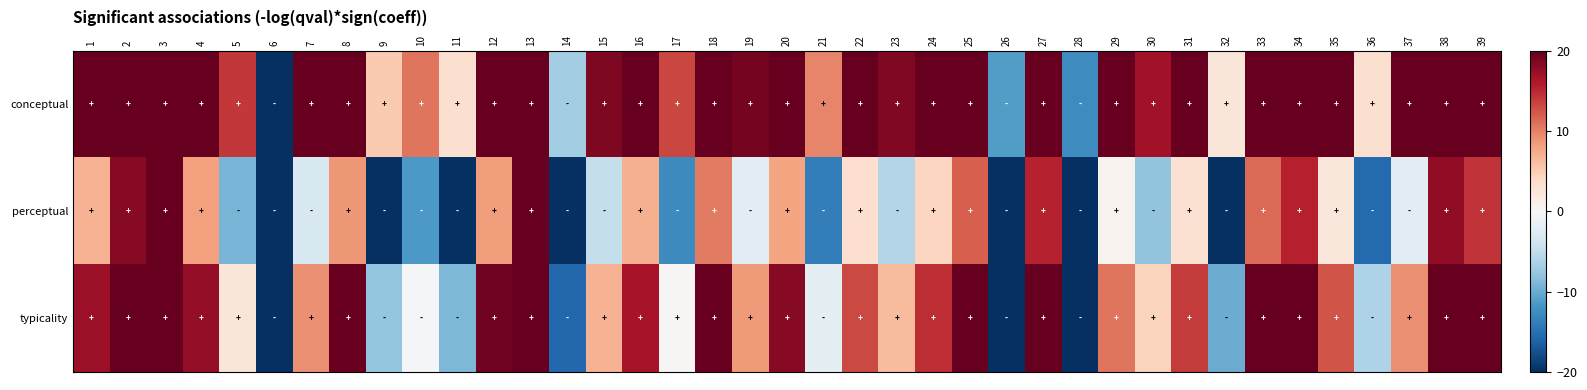

What is the difference between the highest and lowest values at 34?

17.9